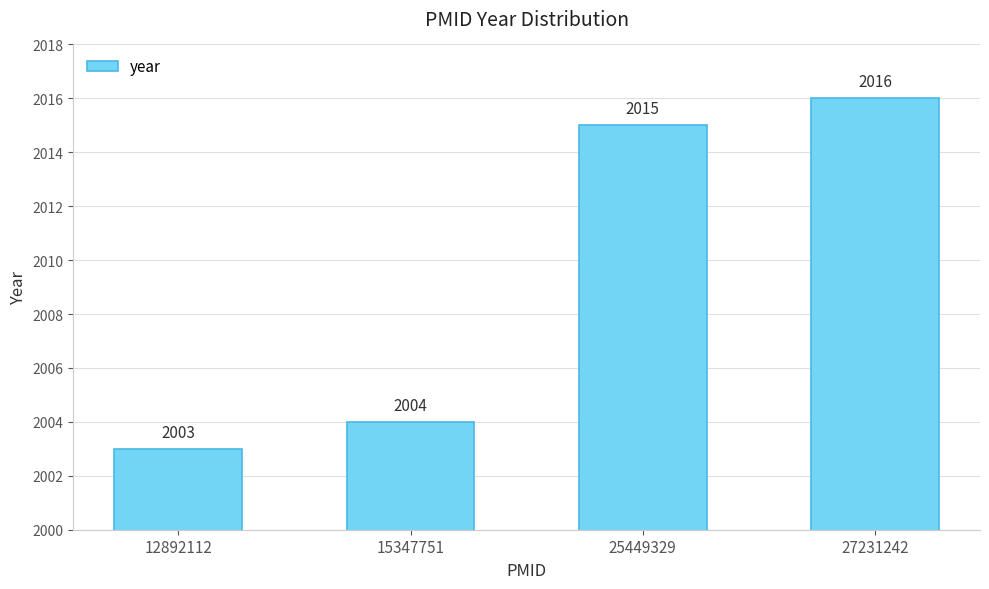

Where is the data nearest to the value 2009?

15347751